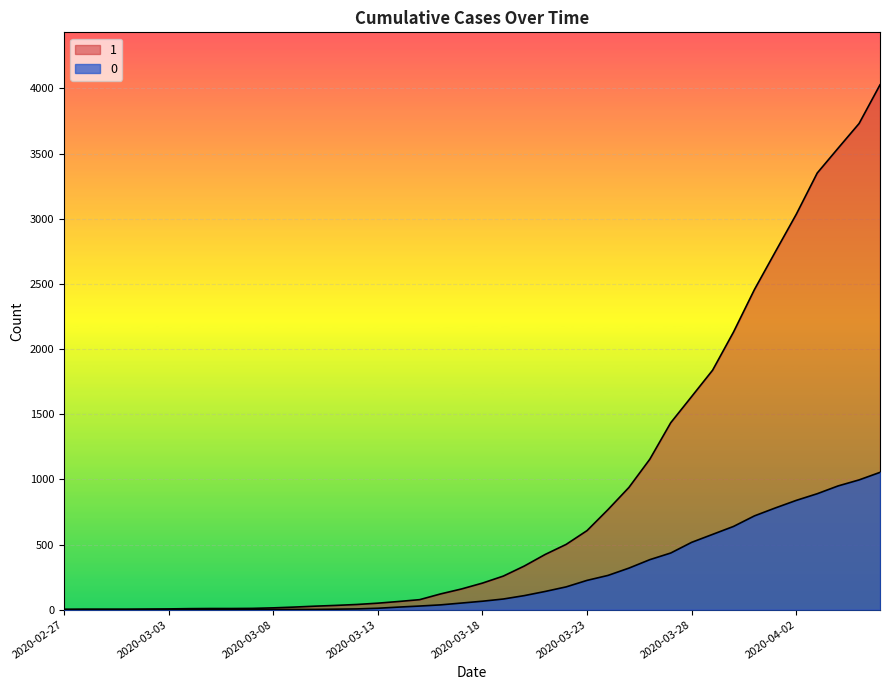

What are all the series names shown in the legend?

1, 0